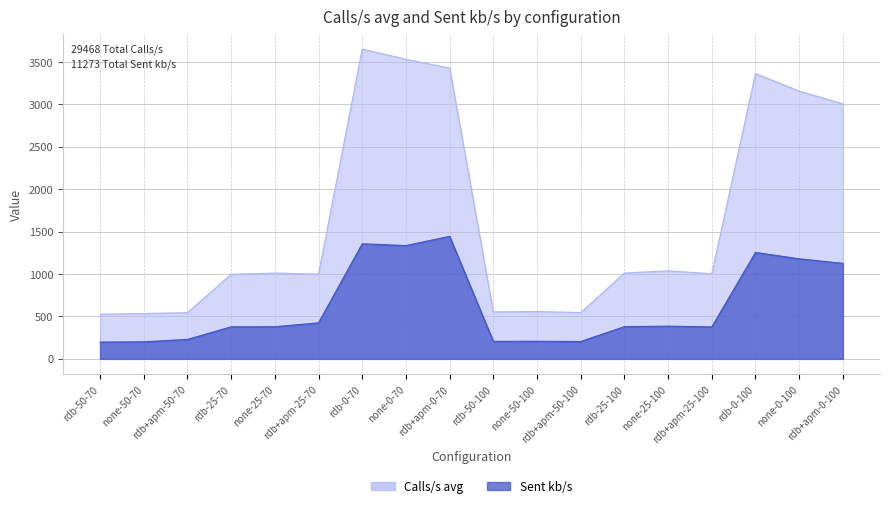

What is the value of the Sent kb/s point at the 9th from the left?

1445